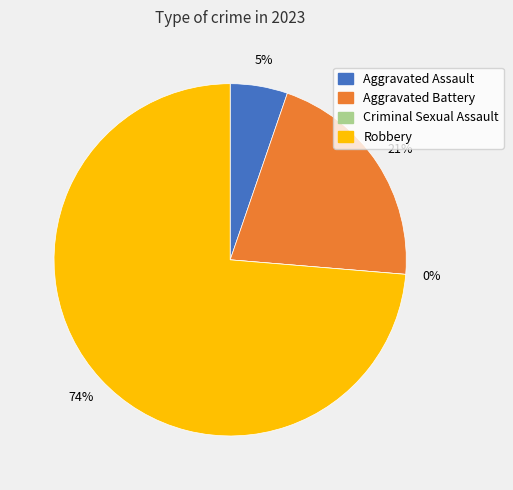

Is the sum of Aggravated Battery and Criminal Sexual Assault greater than half?

No